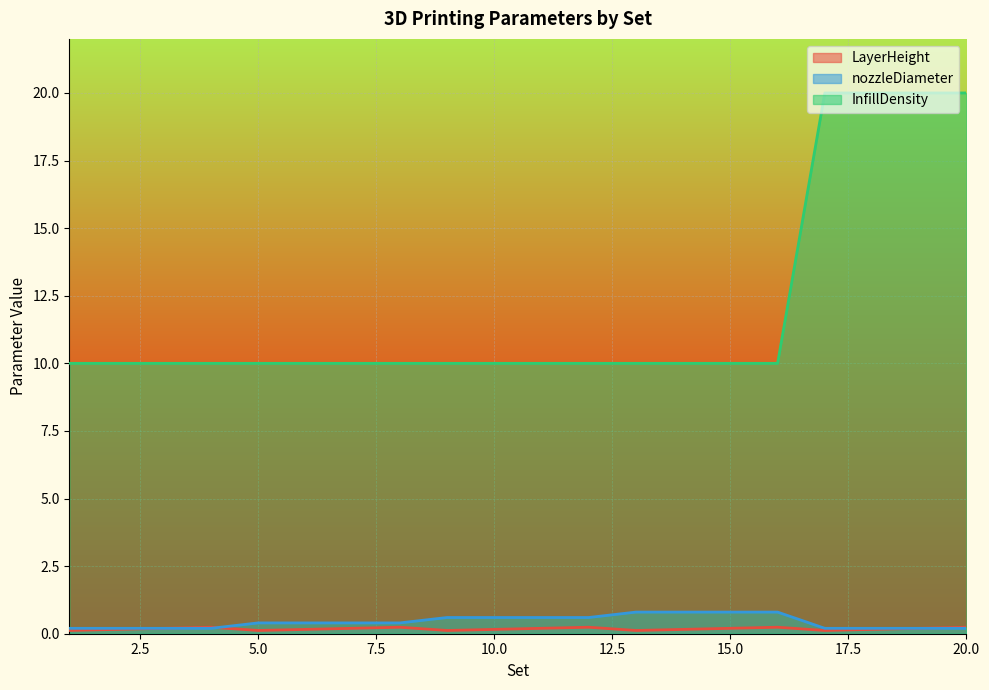

What is the sum of the nozzleDiameter values at 8 and 16?

1.2